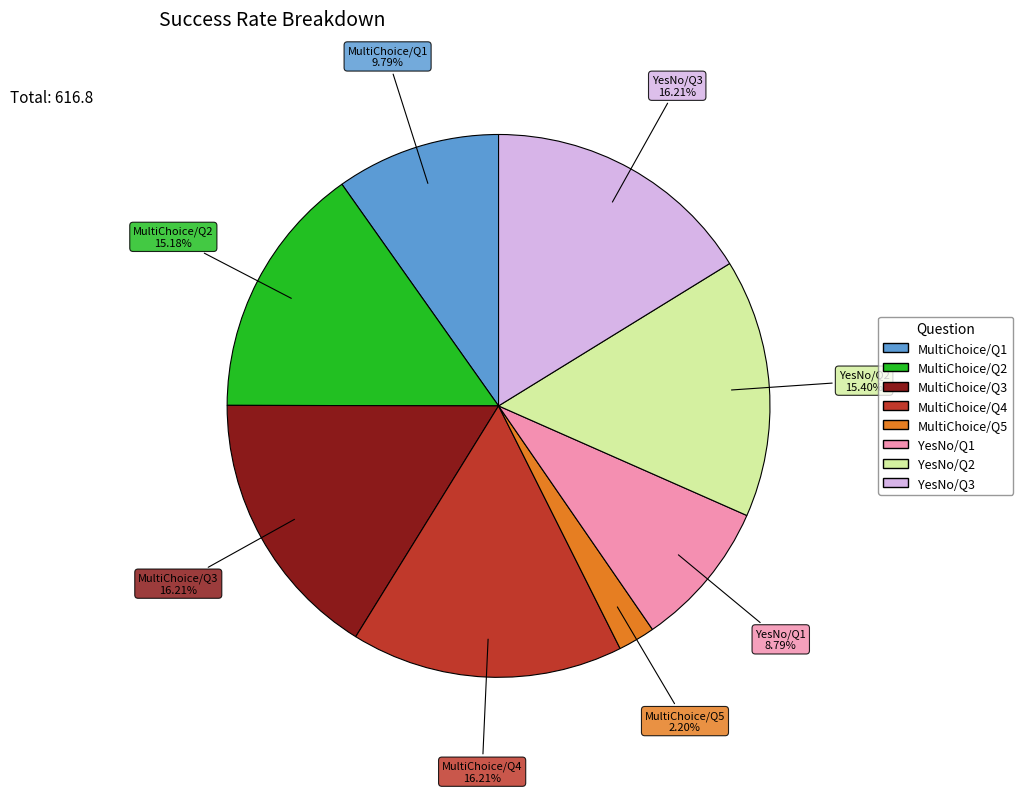

Do MultiChoice/Q1 and YesNo/Q1 together represent more than half of the pie?

No